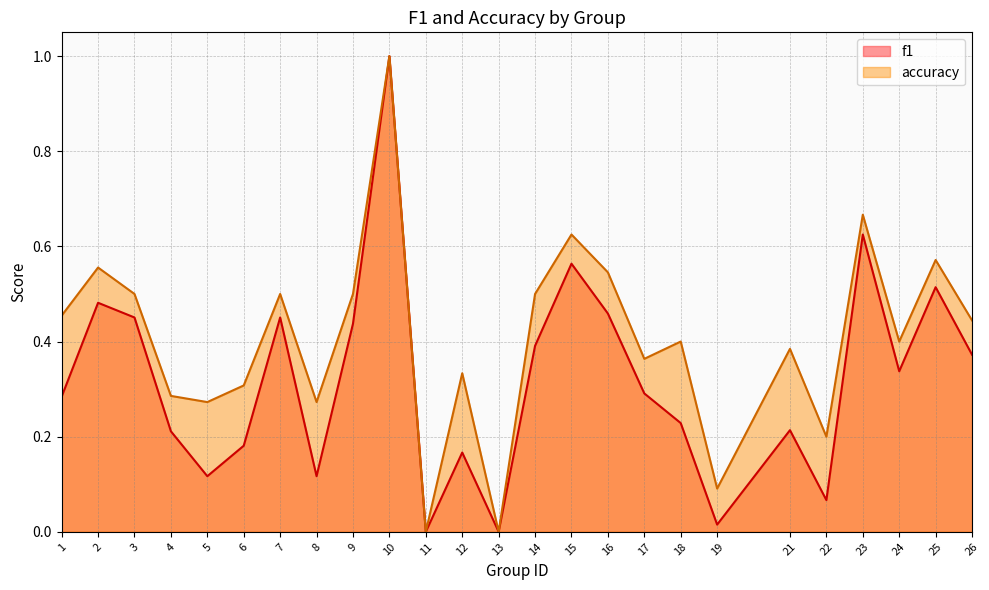

What value does the accuracy series have at 24?

0.4